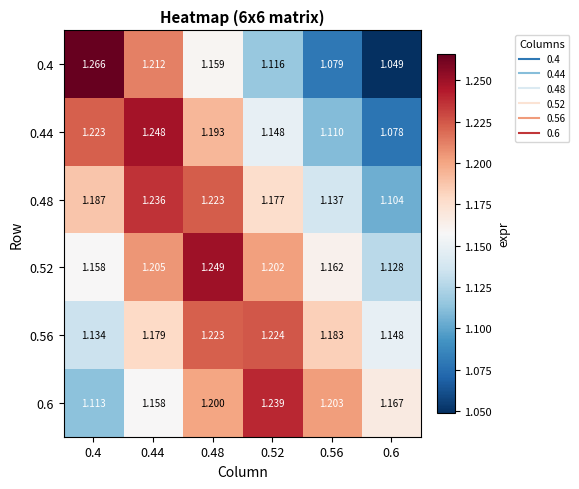

At which category does the chart reach its peak across all series?

0.4